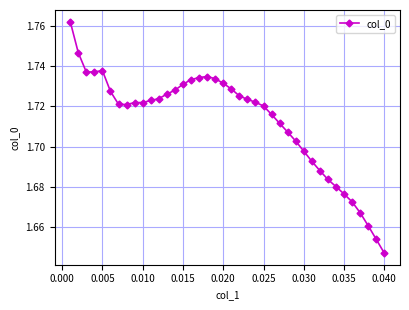

What is the sum of all values?

68.5